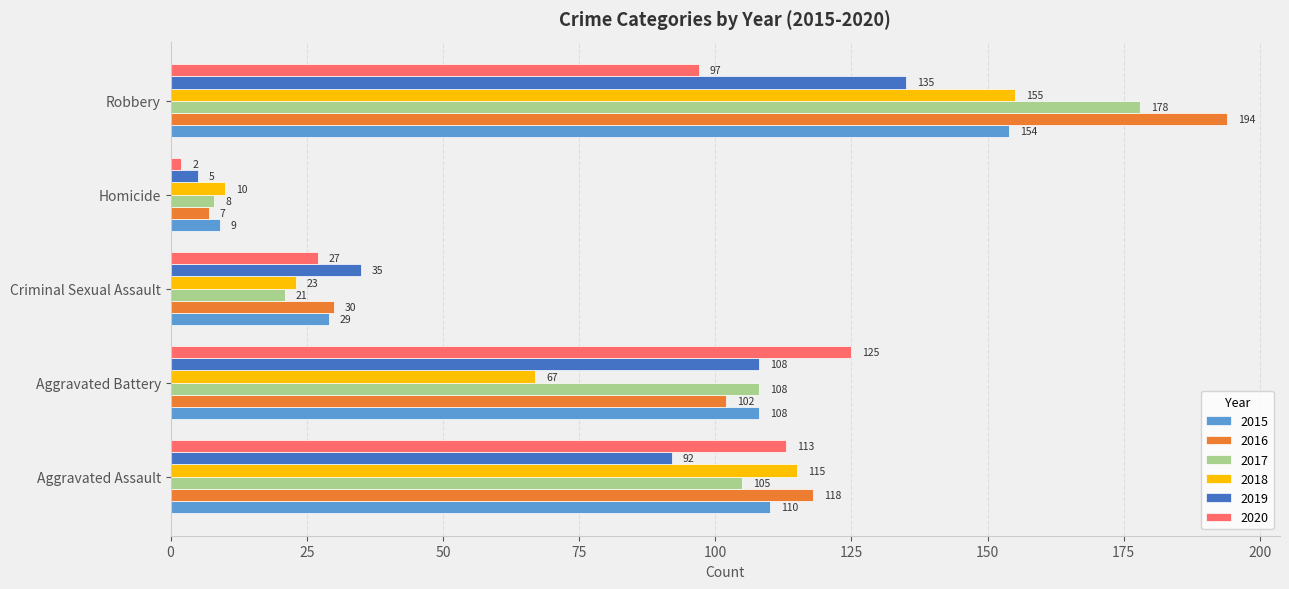

What is the smallest value displayed?

2